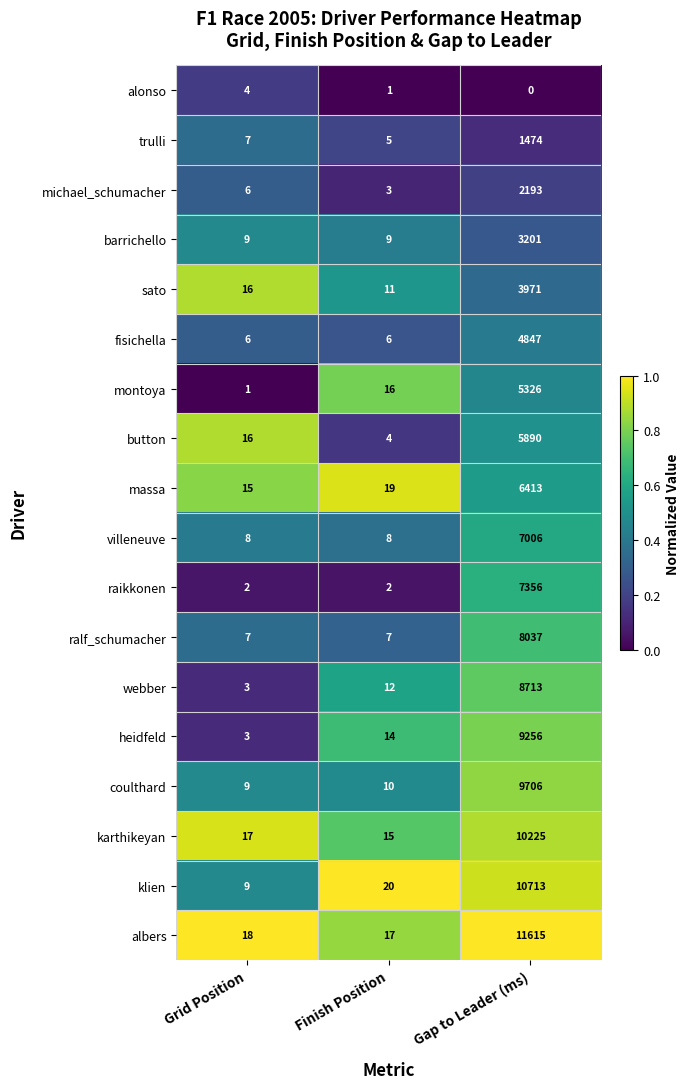

At which category is the sum across all series the highest?

Gap to Leader (ms)